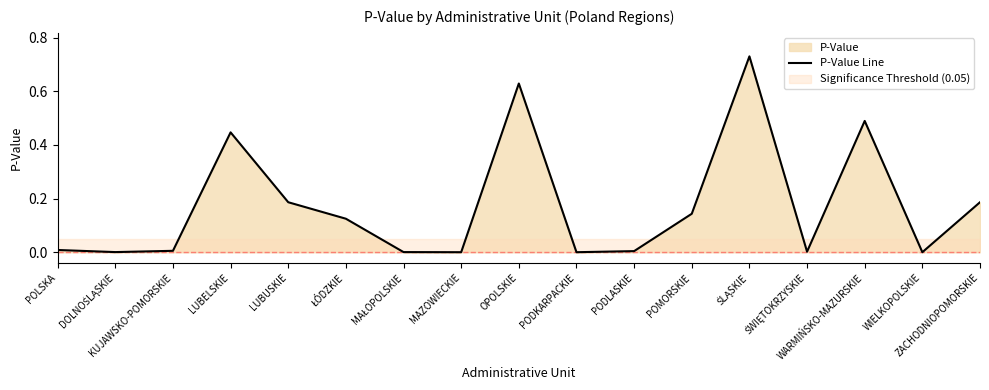

Reading right to left, extract all data points from this chart.

0.2	0.0	0.5	0.0	0.7	0.1	0.0	0.0	0.6	0.0	0.0	0.1	0.2	0.4	0.0	0.0	0.0